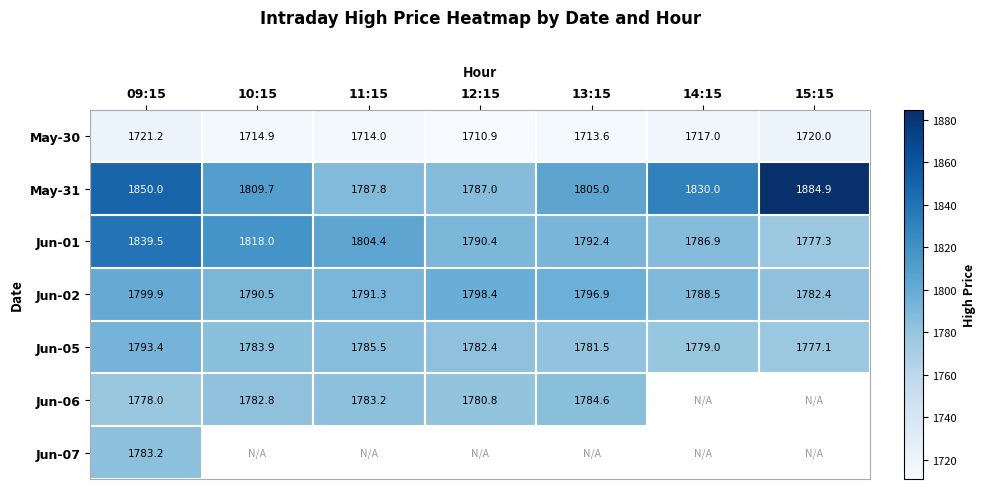

At how many categories does at least one series exceed 1781?

7